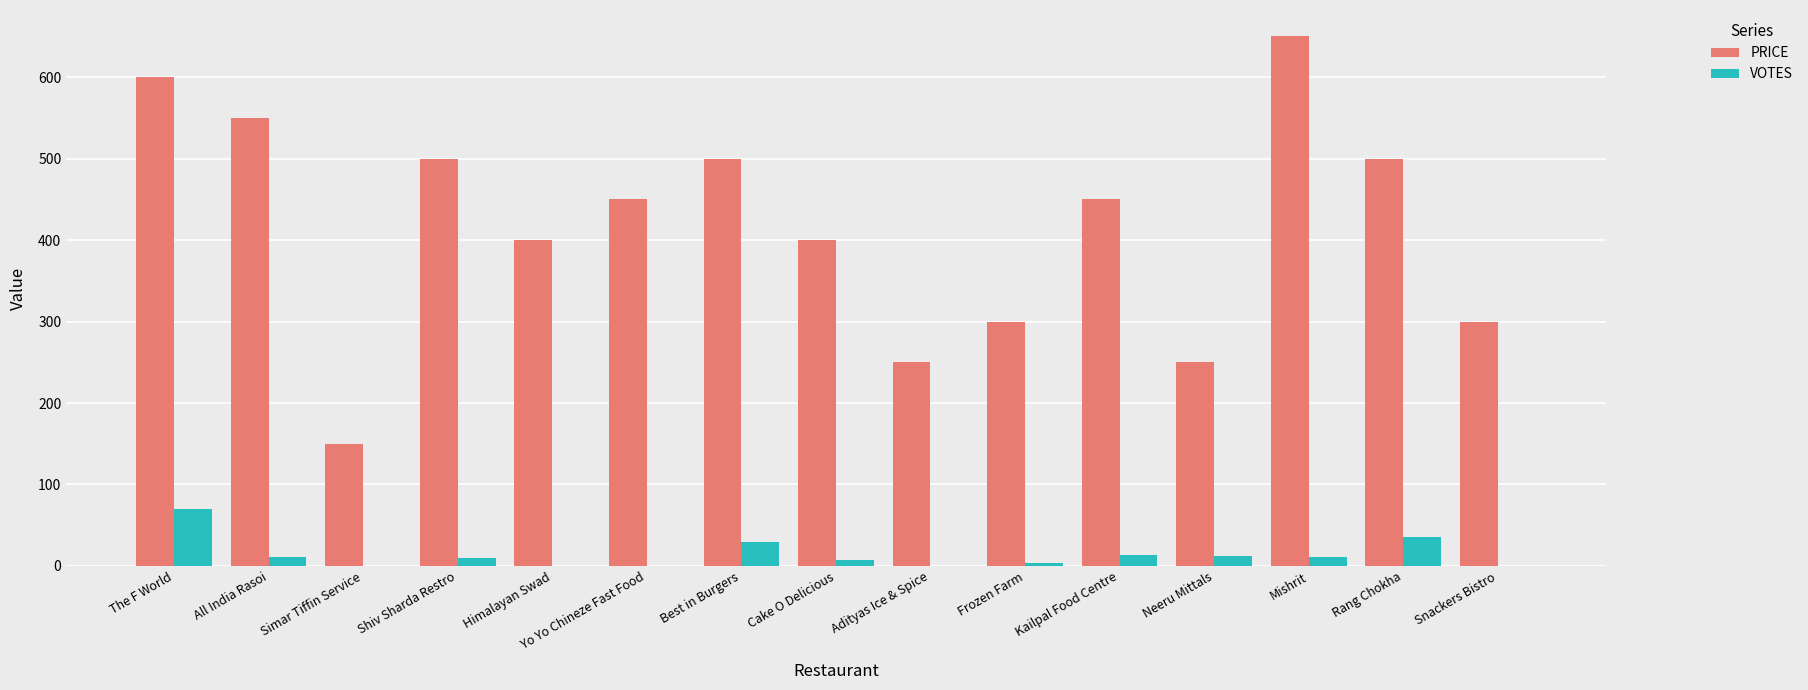

The value of PRICE at Rang Chokha is 166. True or false?

False